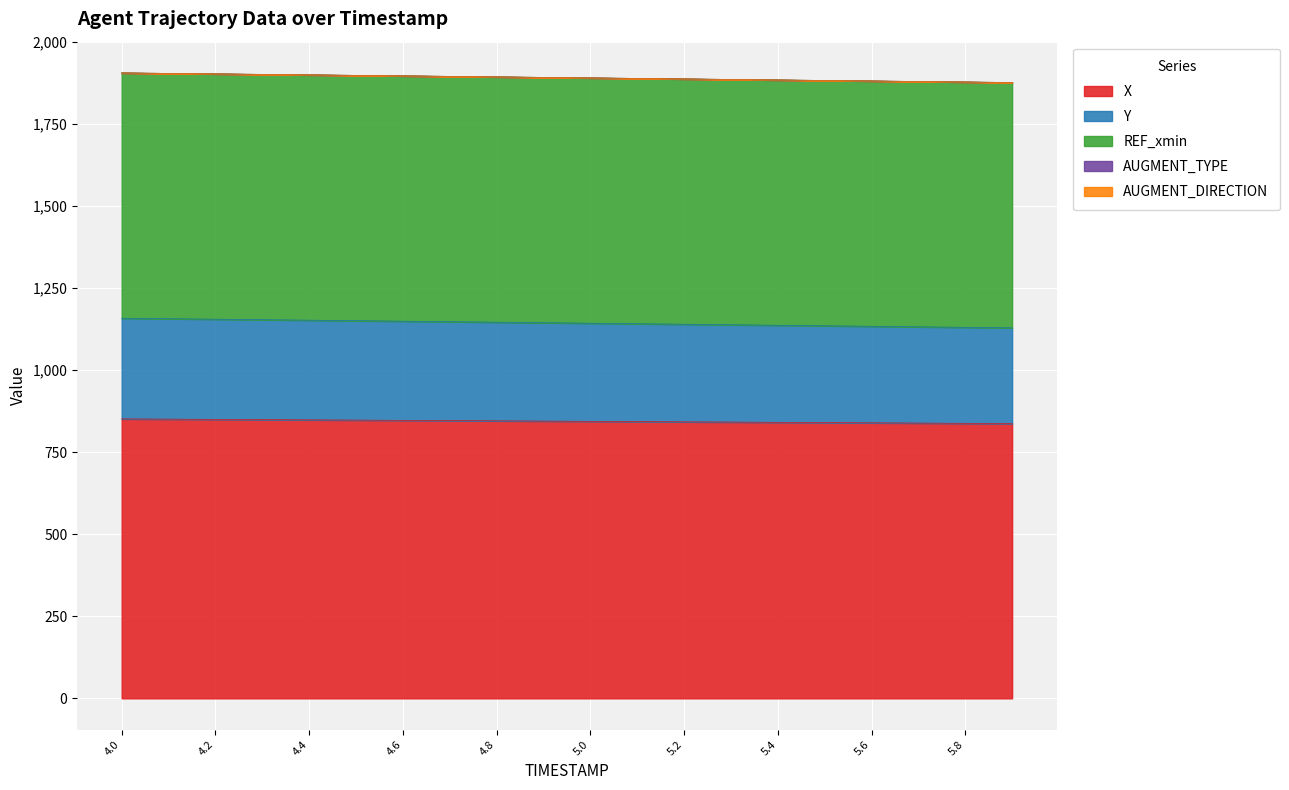

What is the label of the 9th point from the left?

4.8